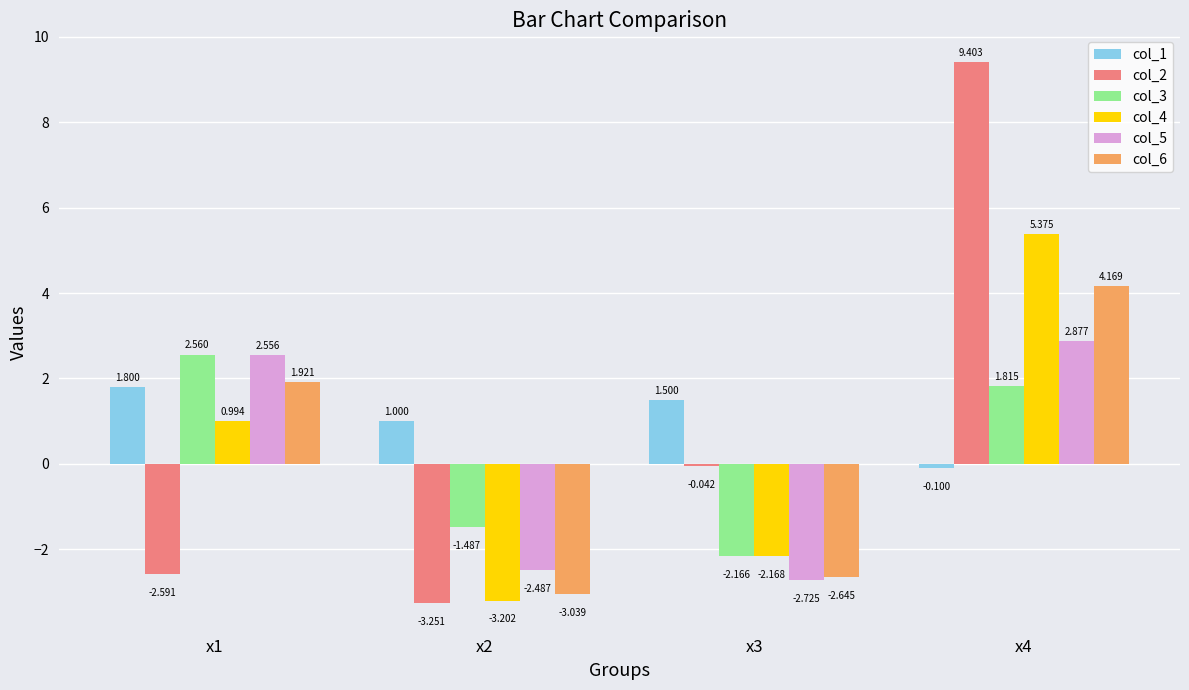

Reading left to right, list all the values displayed in this chart.

col_1: 1.8	1.0	1.5	-0.1
col_2: -2.6	-3.3	-0.0	9.4
col_3: 2.6	-1.5	-2.2	1.8
col_4: 1.0	-3.2	-2.2	5.4
col_5: 2.6	-2.5	-2.7	2.9
col_6: 1.9	-3.0	-2.6	4.2